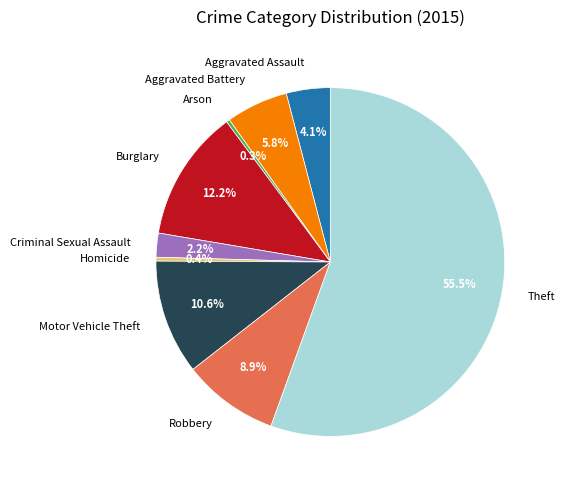

What percentage is the Burglary slice, to the nearest percent?

12%